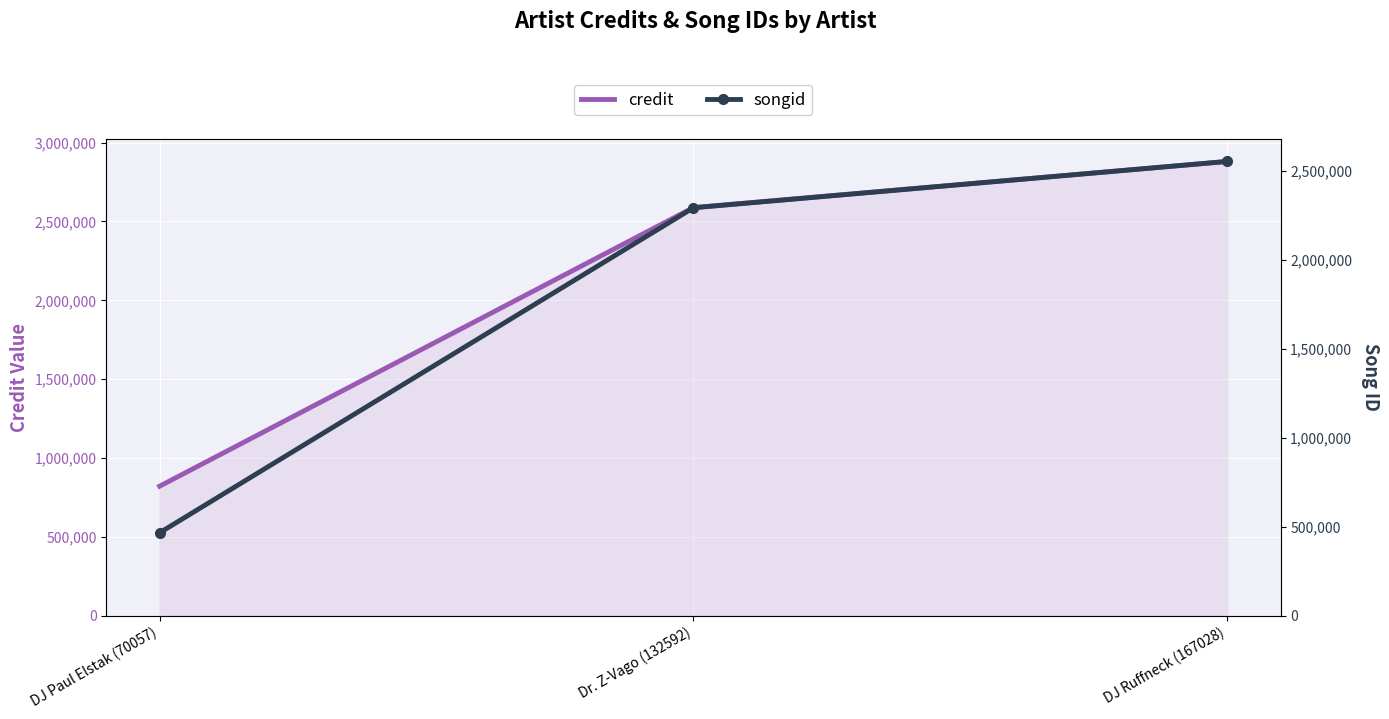

Reading left to right, what are all the values shown in this chart?

credit: 820854	2588147	2880846
songid: 465715	2292382	2552877